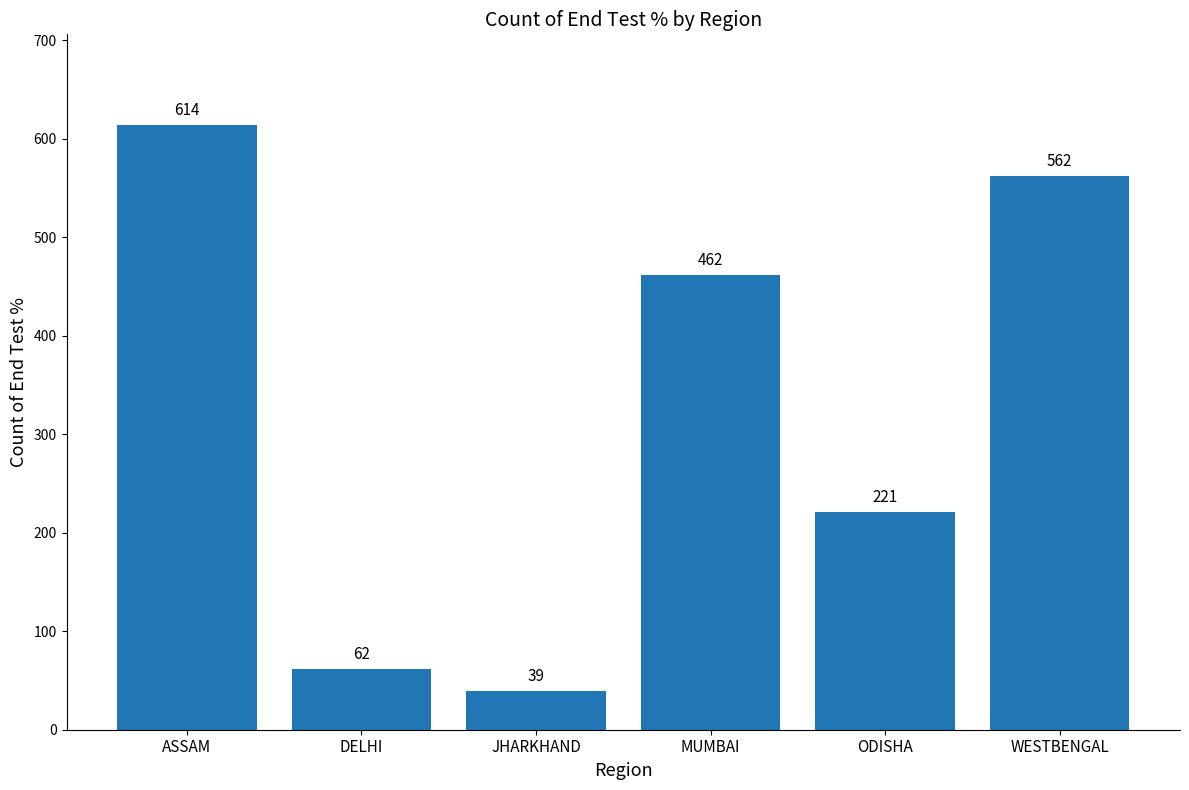

List the labels in order of value, smallest first.

JHARKHAND, DELHI, ODISHA, MUMBAI, WESTBENGAL, ASSAM